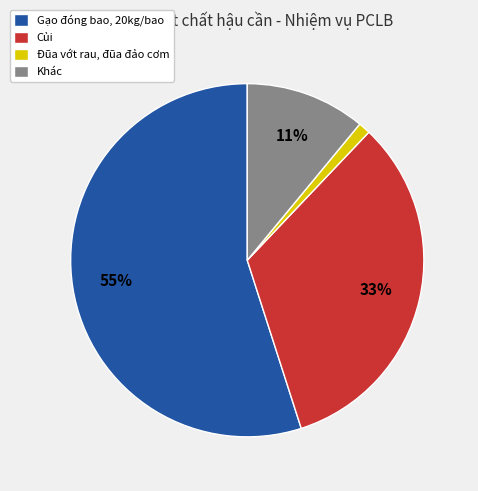

Combined, do Củi and Đũa vớt rau, đũa đảo cơm account for over 50%?

No